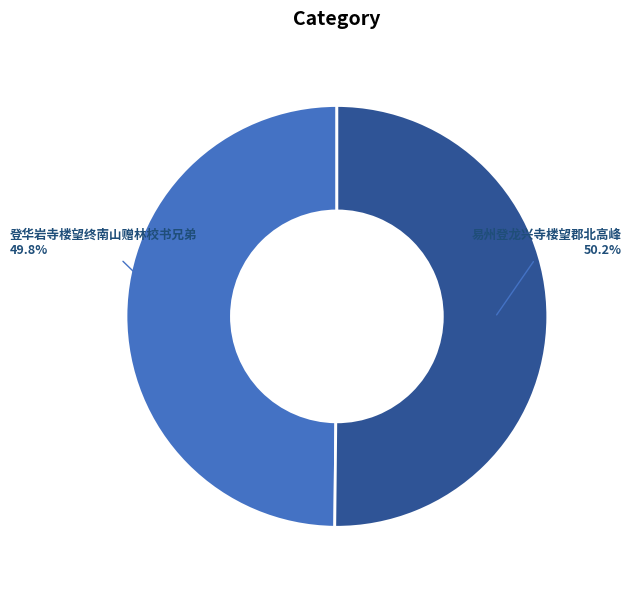

Does any single category account for the majority?

Yes